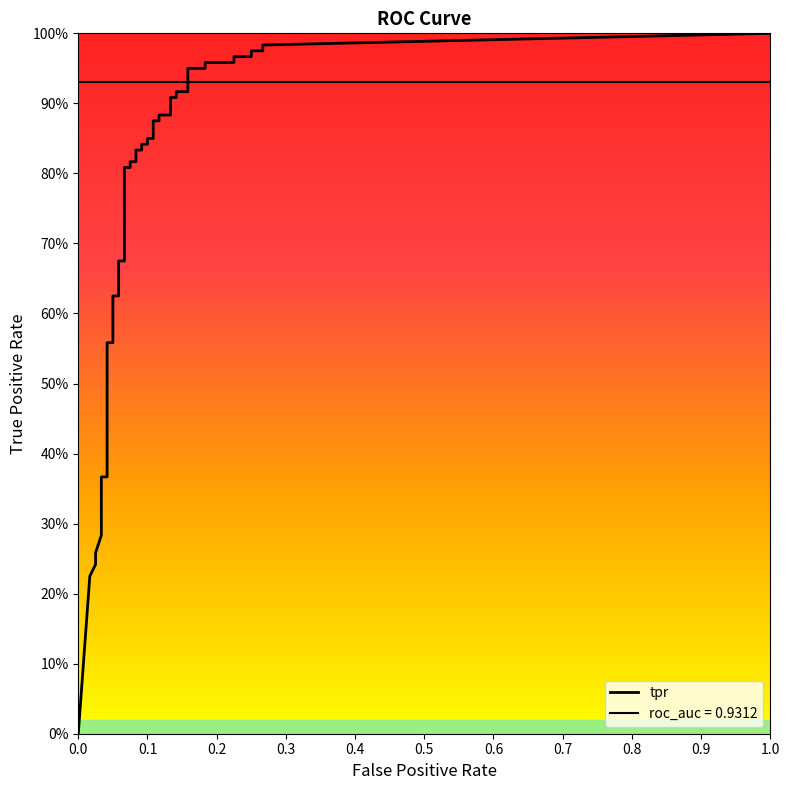

True or false: tpr and fpr intersect in this chart.

False